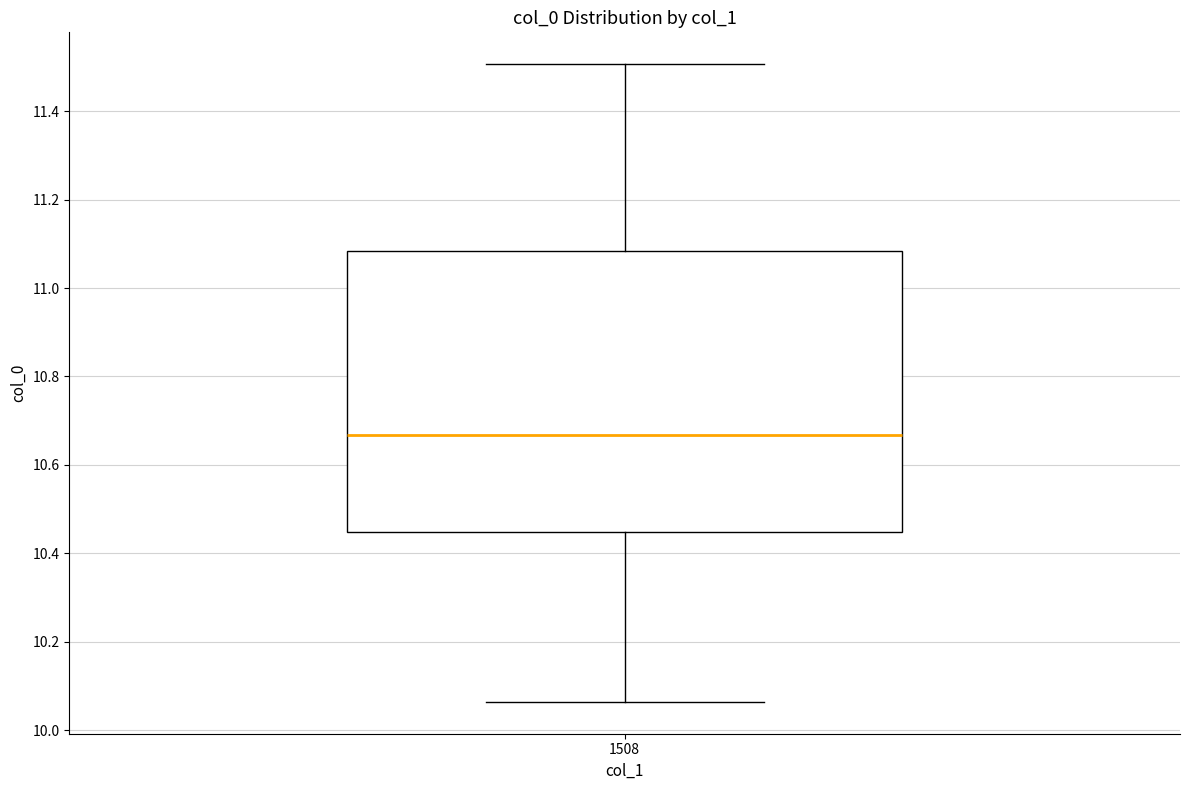

Read this box plot against the y-axis: the position of the median line, the range covered by the box, and the ends of both whiskers. The values are not printed on the chart, so give them approximately, as read against the axis.

median 10.66, box 10.44 to 11.08, whiskers 10.06 to 11.50